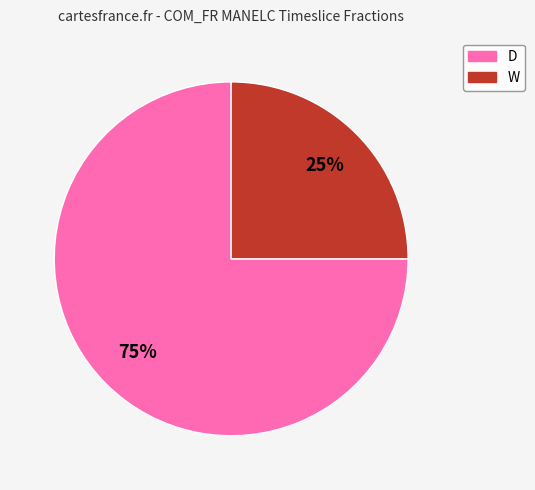

To the nearest percent, what percentage of the pie is W?

25%